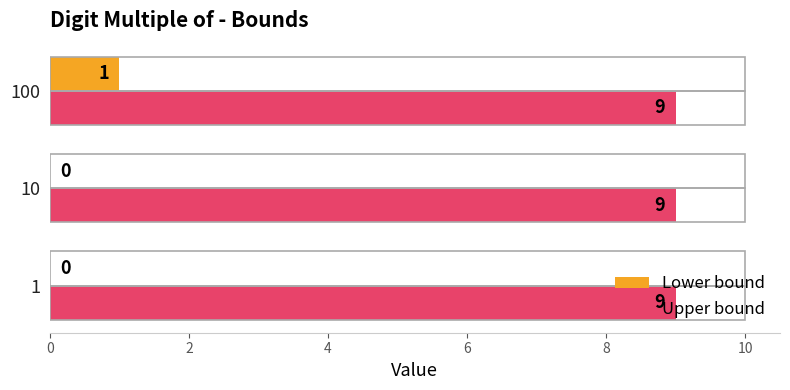

Is it true that Lower bound equals 1 at 100?

True